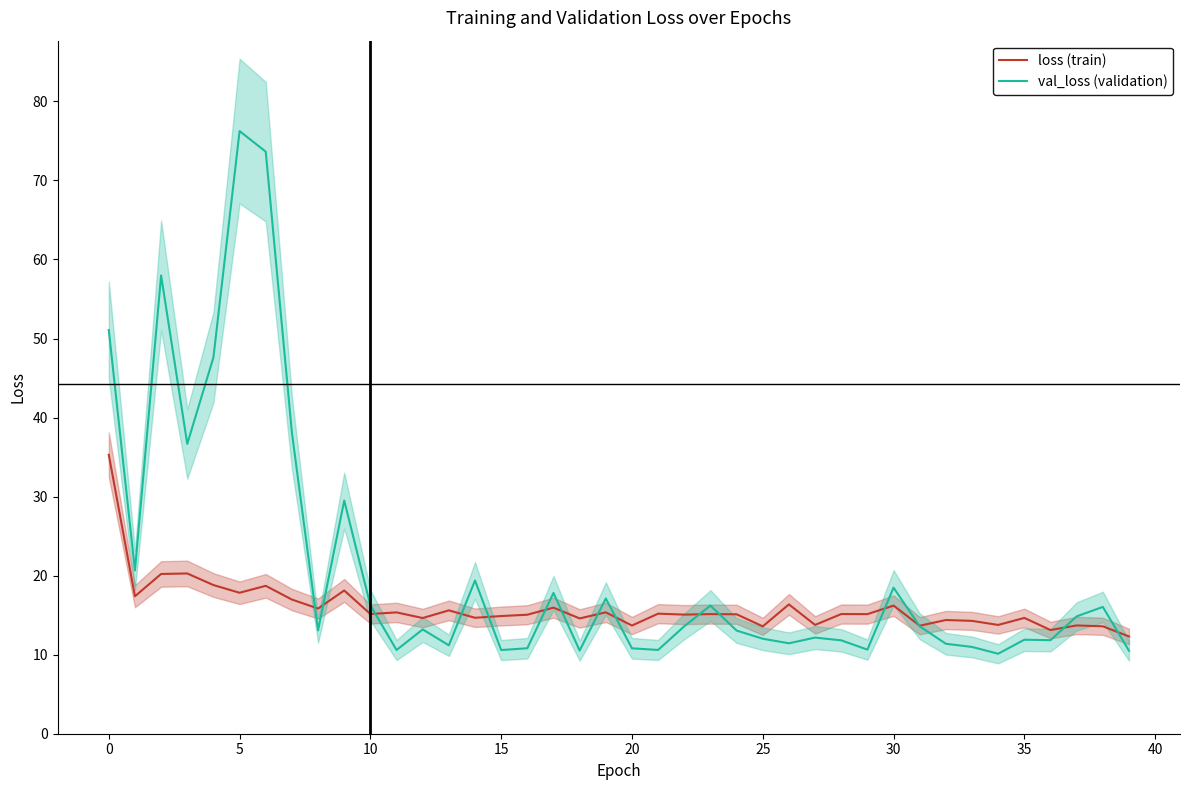

At which label does val_loss (validation) first exceed 13?

0